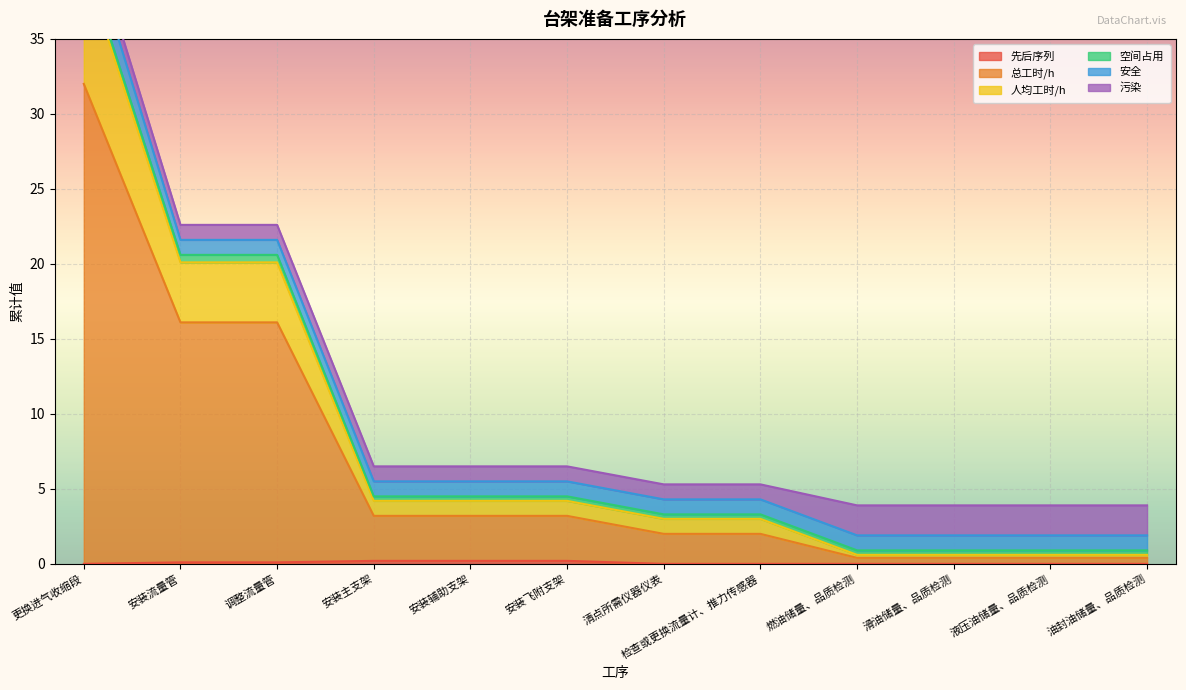

Is it true that 先后序列 equals 0.0 at 清点所需仪器仪表?

True